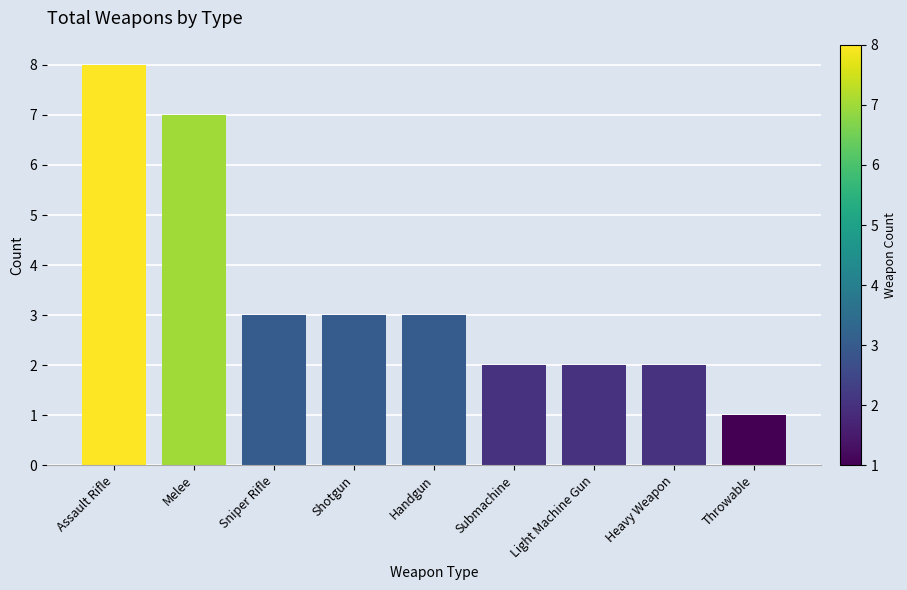

What is the difference between the maximum and second lowest values?

6